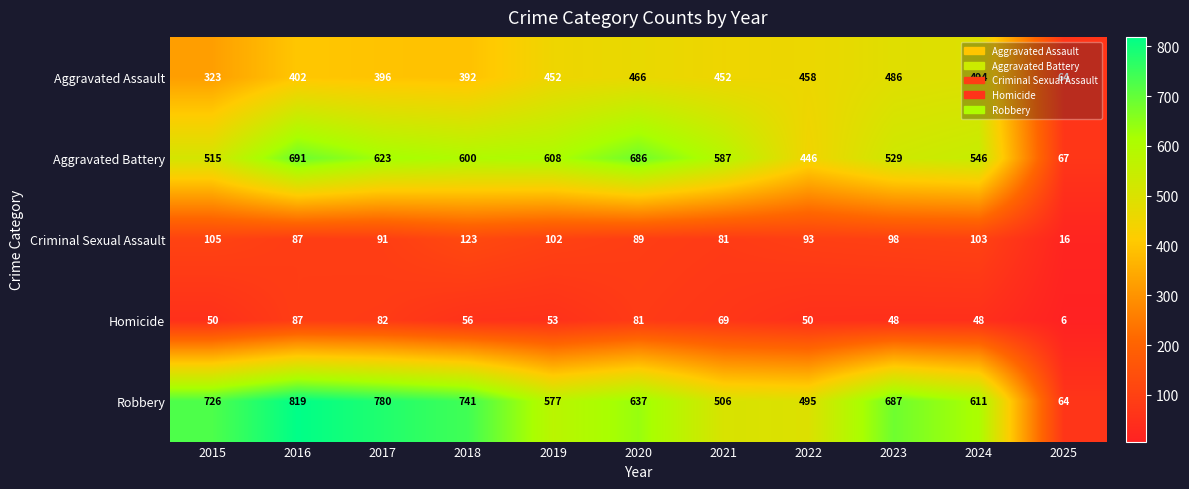

What is the approximate value of Robbery at 2021?

506